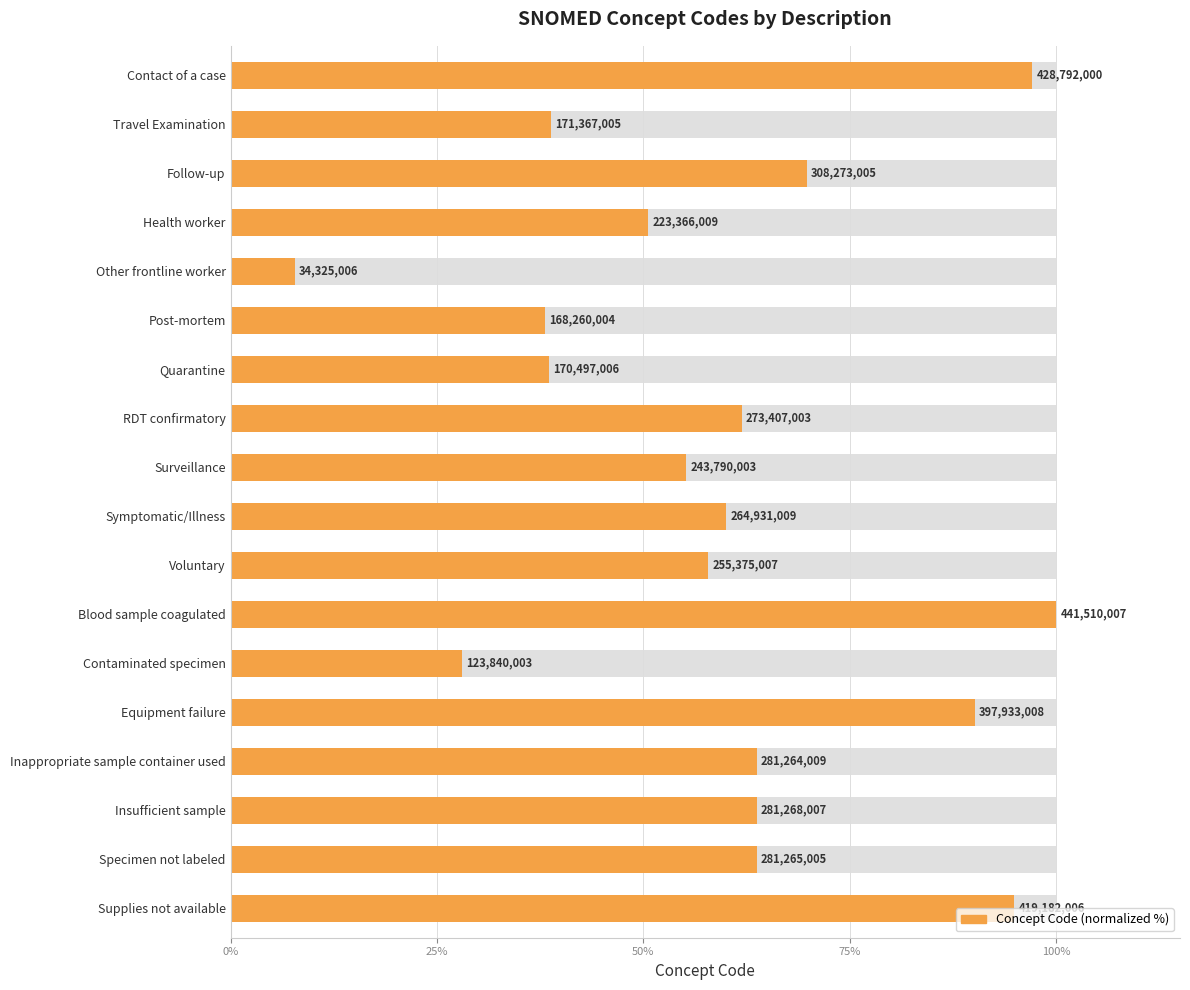

Does the chart contain any negative values?

No